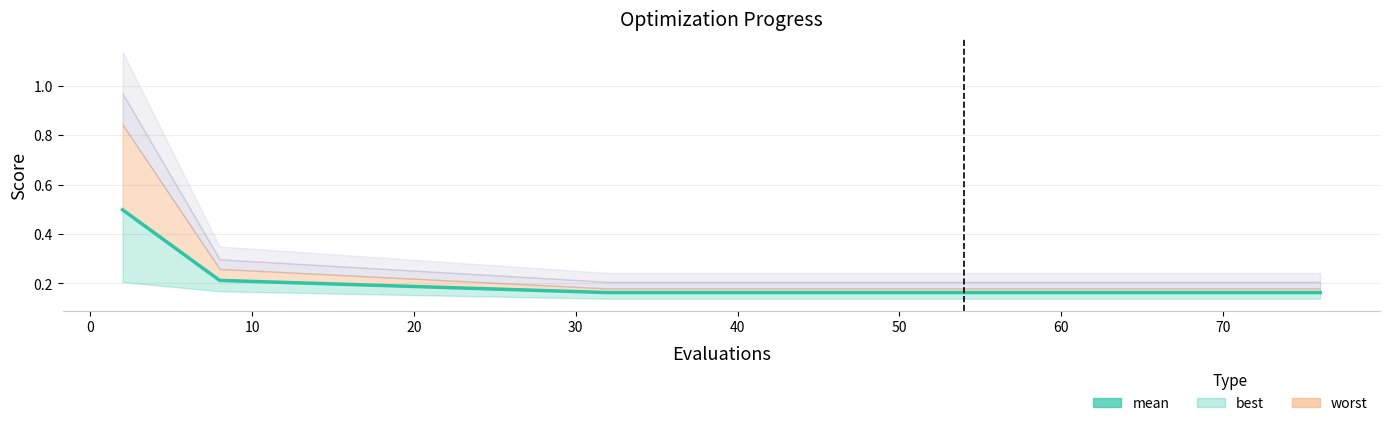

What is the minimum value shown in the chart?

0.2